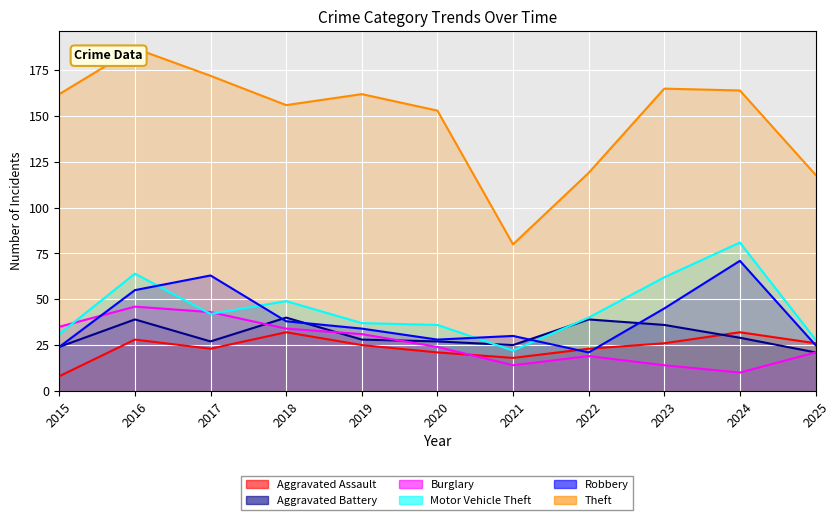

What is the value of the Motor Vehicle Theft point at the 6th from the left?

36